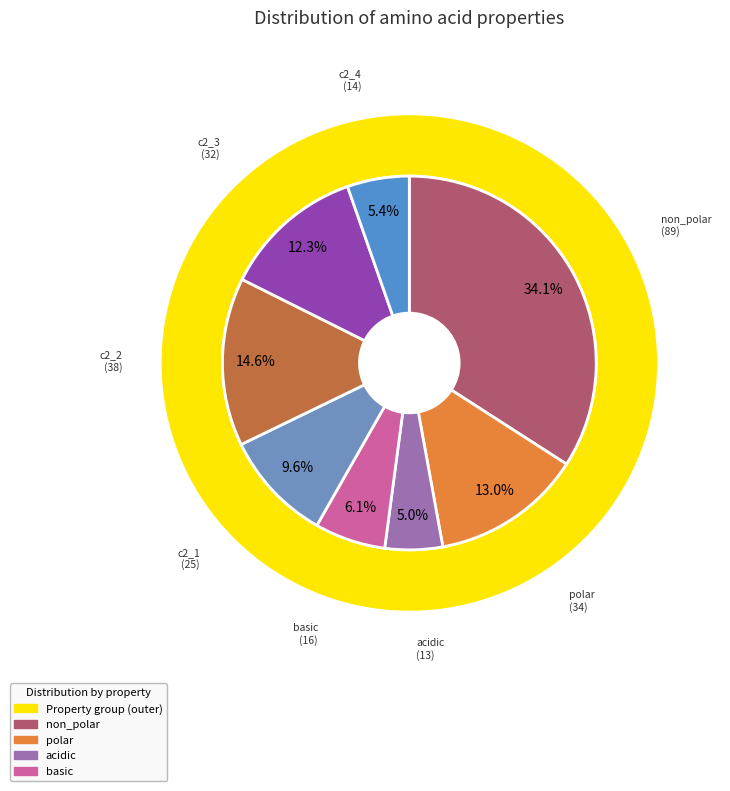

Is non_polar the majority of the pie?

No